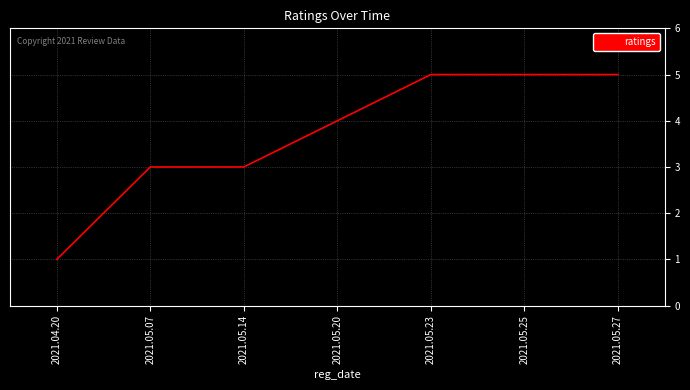

What position from the left is 2021.05.20?

4